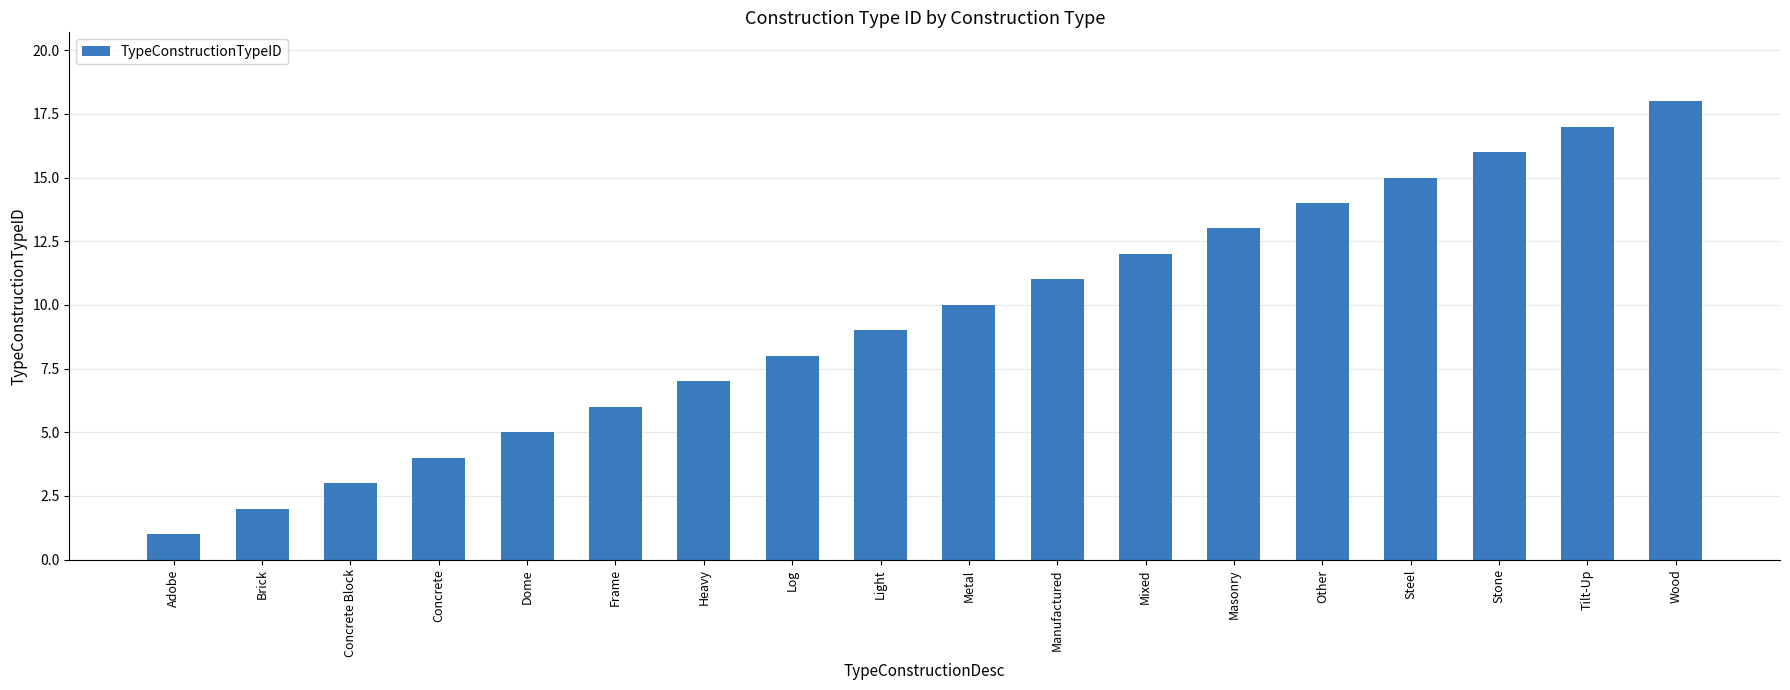

The value at Frame is 9. True or false?

False